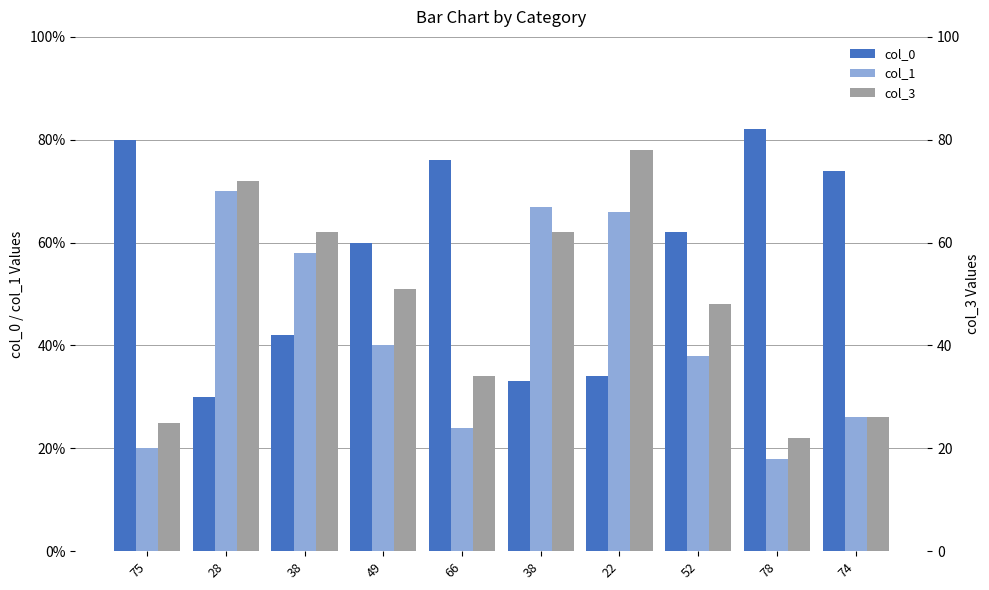

Reading right to left, what are all the values shown in this chart?

col_0: 74	82	62	34	33	76	60	42	30	80
col_1: 26	18	38	66	67	24	40	58	70	20
col_3: 26	22	48	78	62	34	51	62	72	25